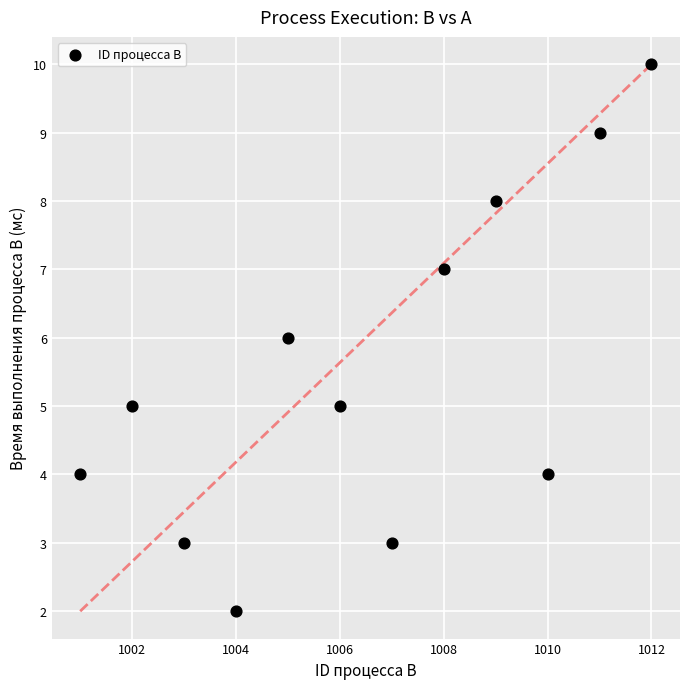

What is the range of X values (max minus min)?

11